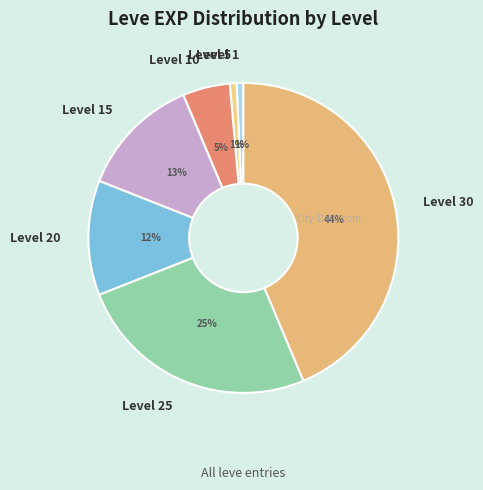

Which has a higher value, Level 5 or Level 15?

Level 15